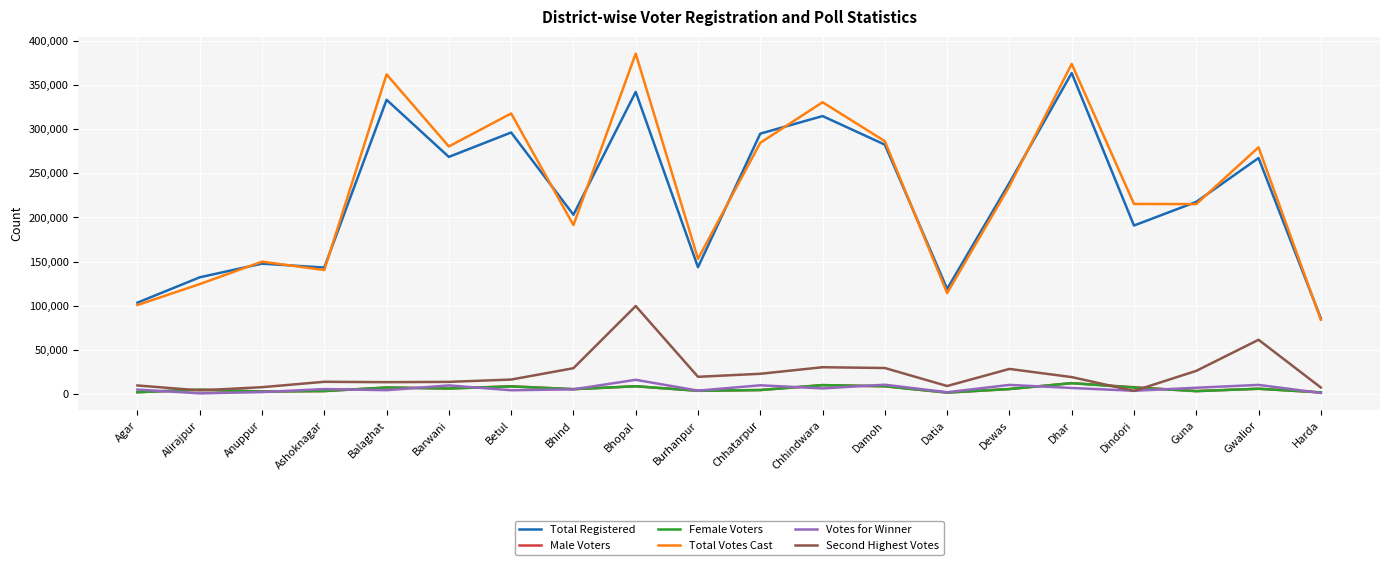

Is the value of Male Voters at Alirajpur greater than the value of Total Registered at Chhatarpur?

No